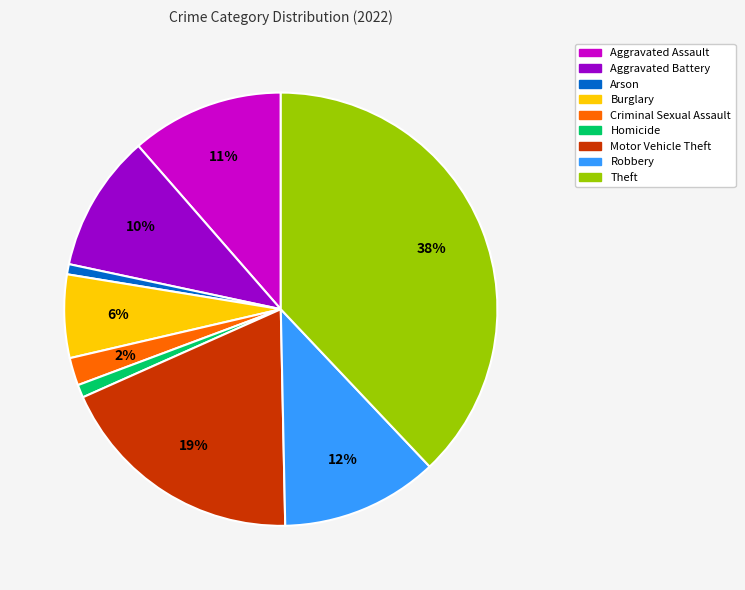

Which has a higher value, Arson or Aggravated Assault?

Aggravated Assault